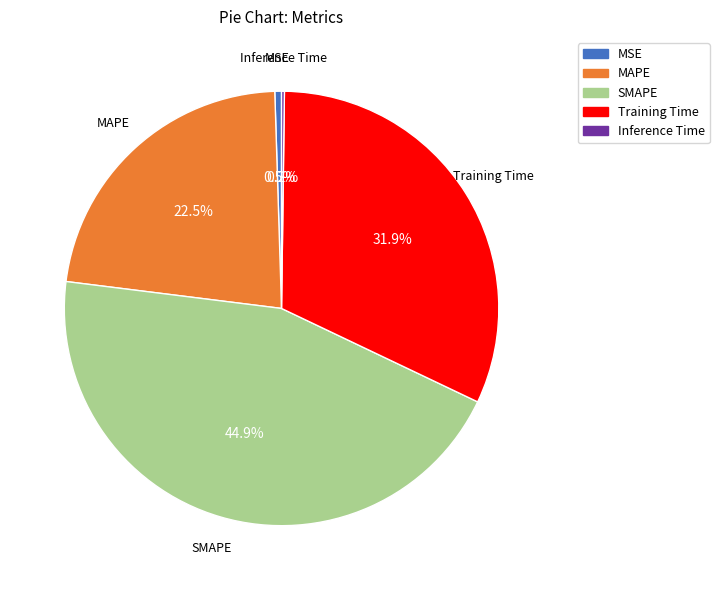

What is the largest slice in the pie chart?

SMAPE